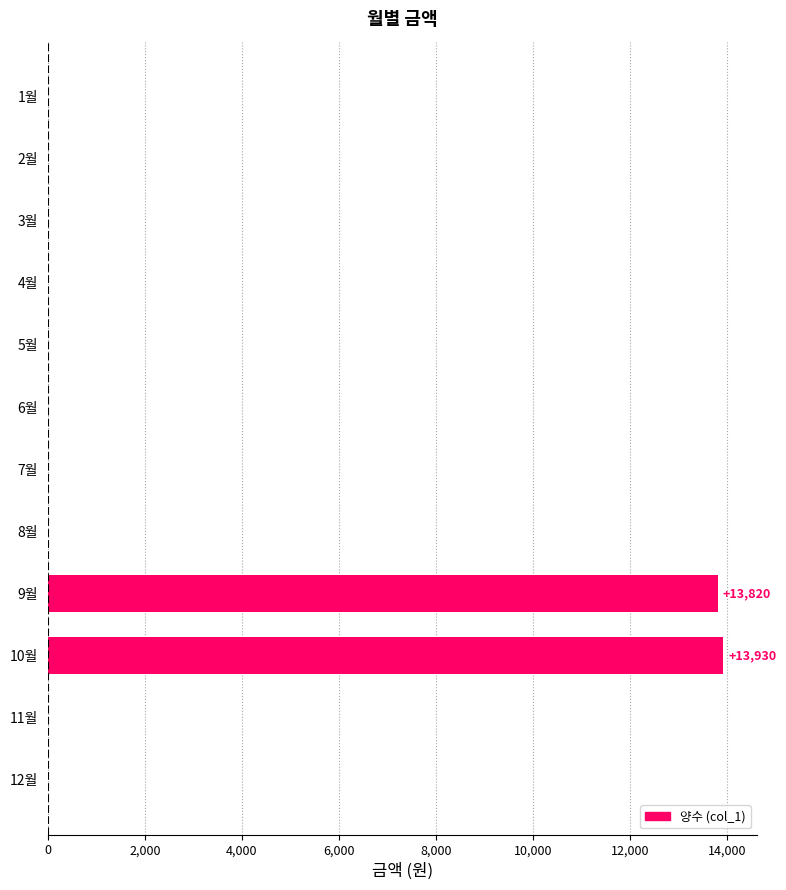

What is the greatest value displayed?

13930